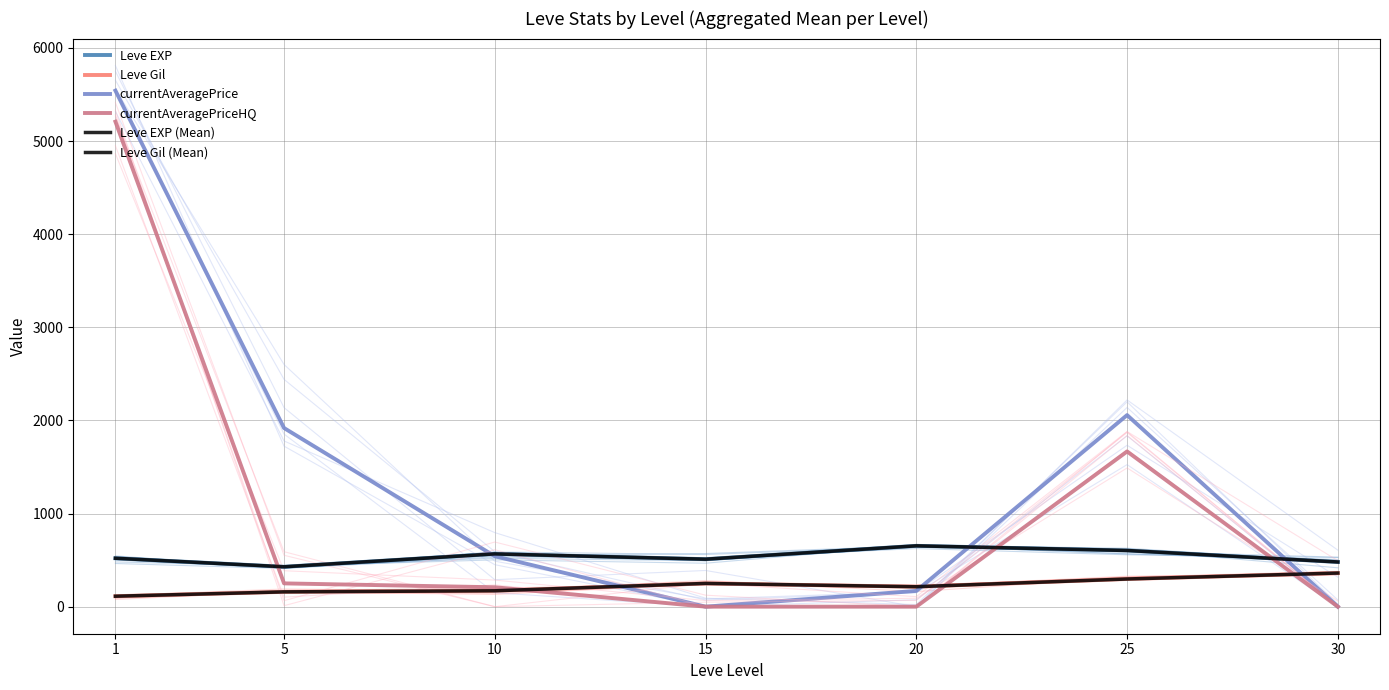

What is the total value across all series at 15?

1519.3